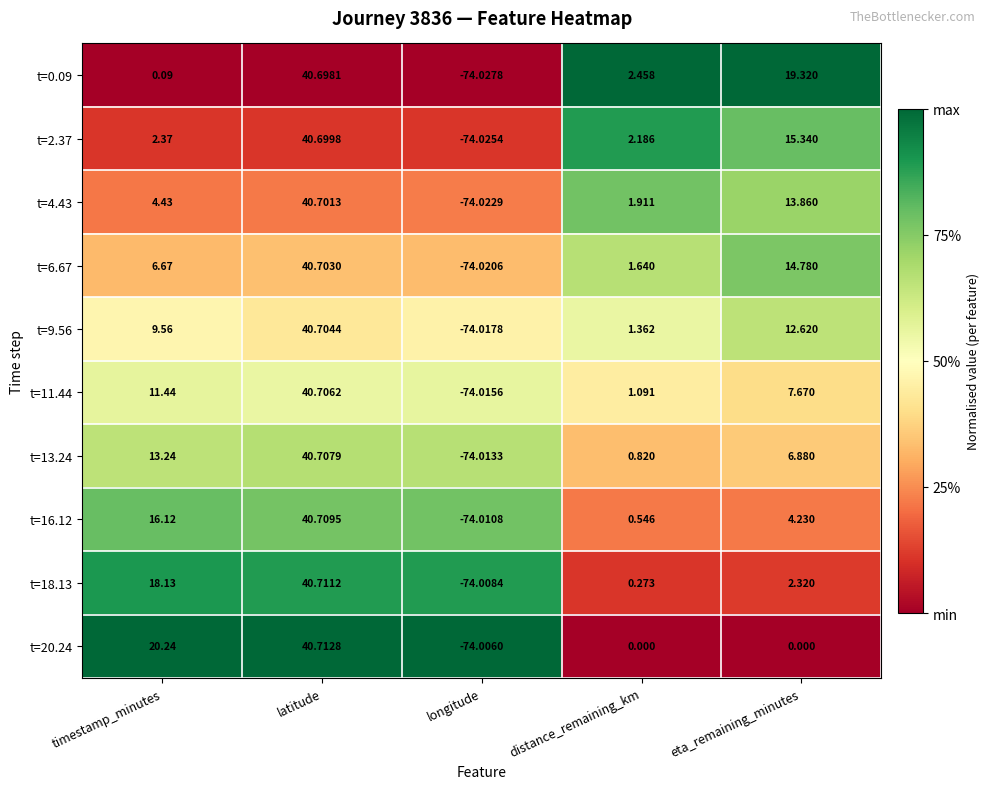

Which series has the largest total across all categories?

t=9.56